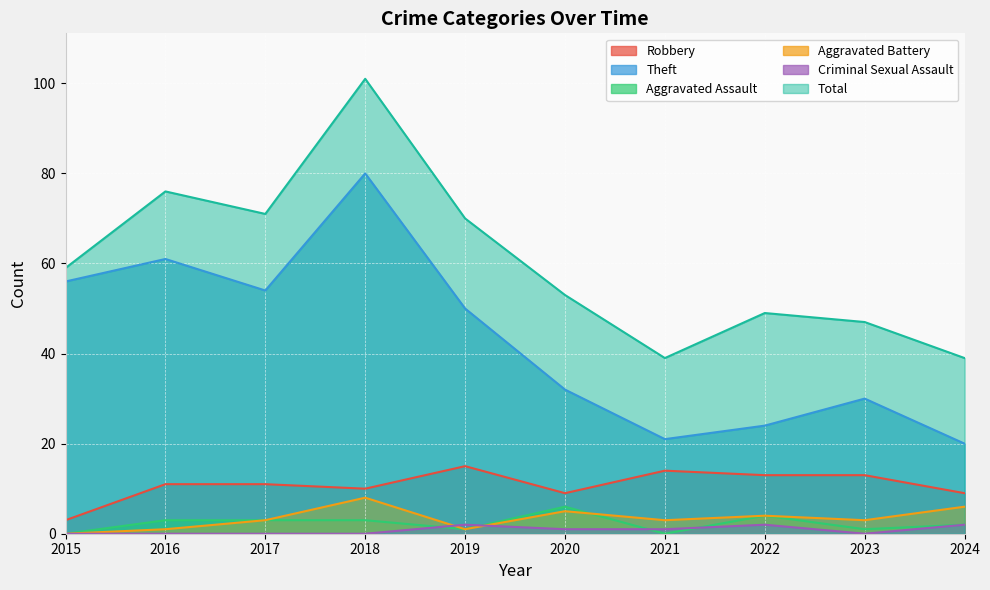

Reading left to right, transcribe all the data shown in this chart.

Robbery: 2015=3	2016=11	2017=11	2018=10	2019=15	2020=9	2021=14	2022=13	2023=13	2024=9
Theft: 2015=56	2016=61	2017=54	2018=80	2019=50	2020=32	2021=21	2022=24	2023=30	2024=20
Aggravated Assault: 2015=0	2016=3	2017=3	2018=3	2019=1	2020=6	2021=0	2022=4	2023=1	2024=2
Aggravated Battery: 2015=0	2016=1	2017=3	2018=8	2019=1	2020=5	2021=3	2022=4	2023=3	2024=6
Criminal Sexual Assault: 2015=0	2016=0	2017=0	2018=0	2019=2	2020=1	2021=1	2022=2	2023=0	2024=2
Total: 2015=59	2016=76	2017=71	2018=101	2019=70	2020=53	2021=39	2022=49	2023=47	2024=39